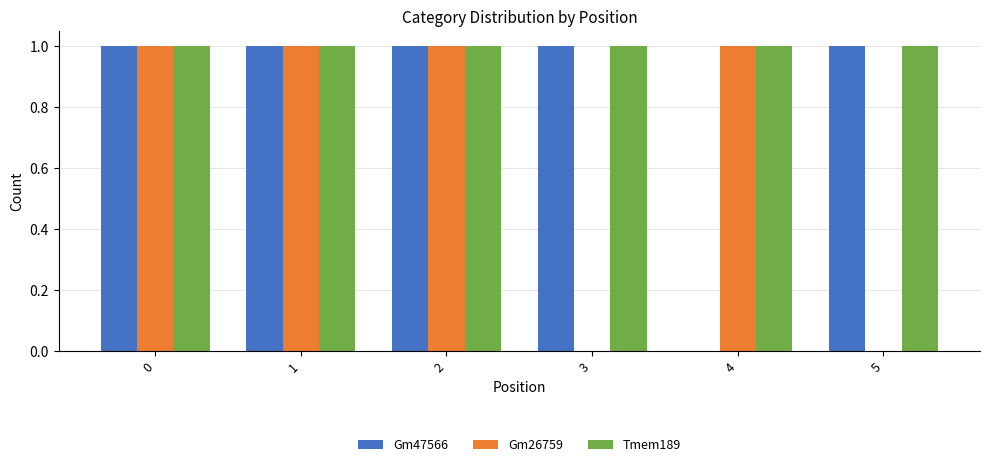

Which series has the largest total across all categories?

Tmem189